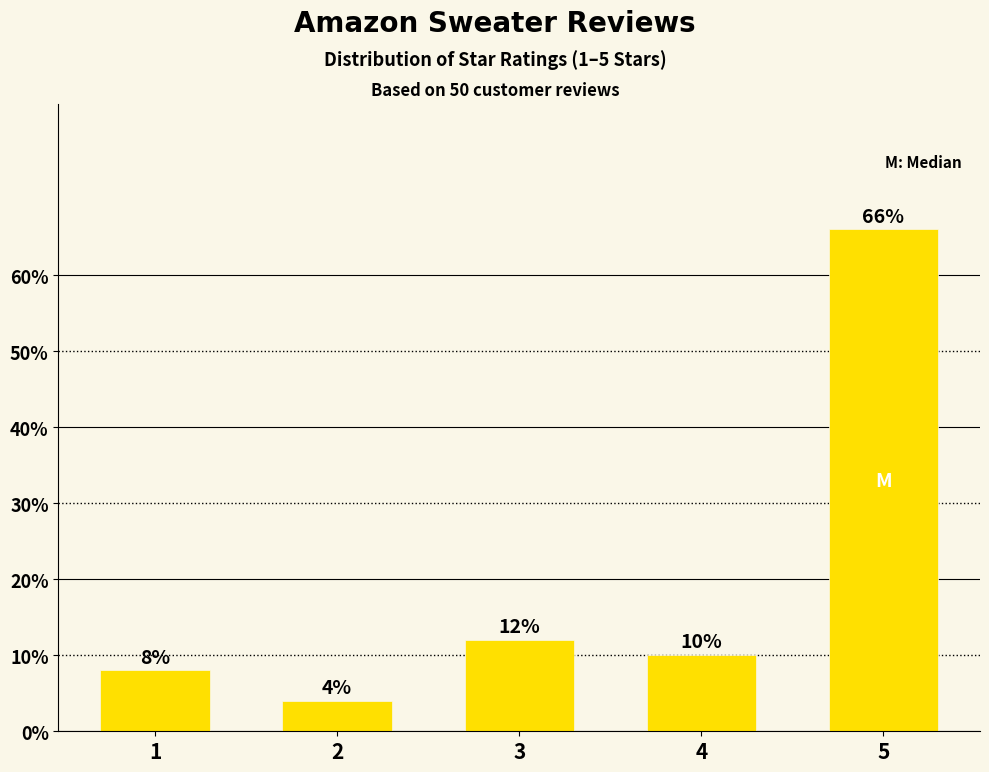

Are the bars horizontal?

No